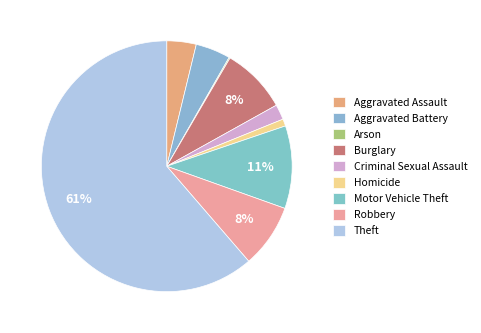

Is there a majority slice in this chart?

Yes